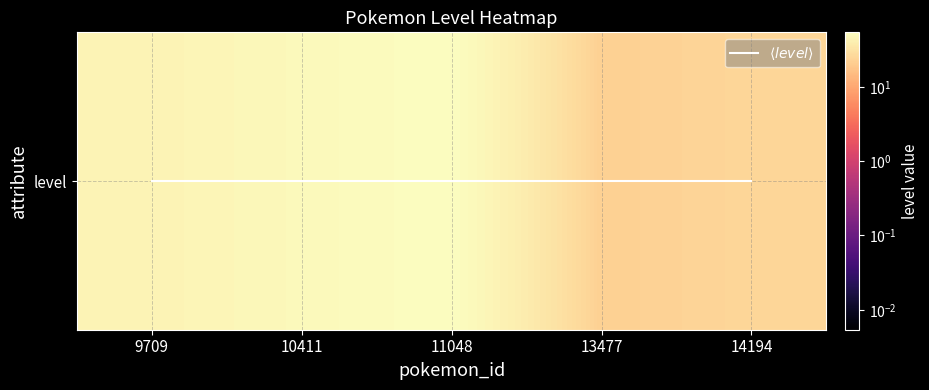

True or false: level has a value of 14 at 9709.

False